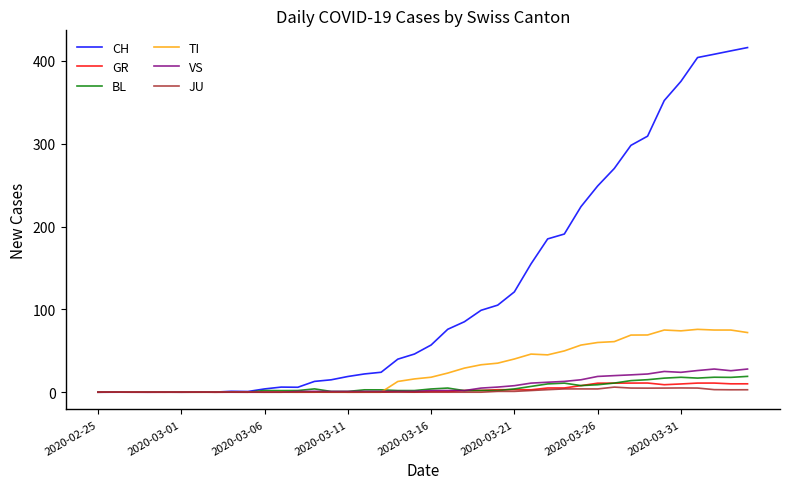

What is the value of the TI point at the 27th from the left?

46.0